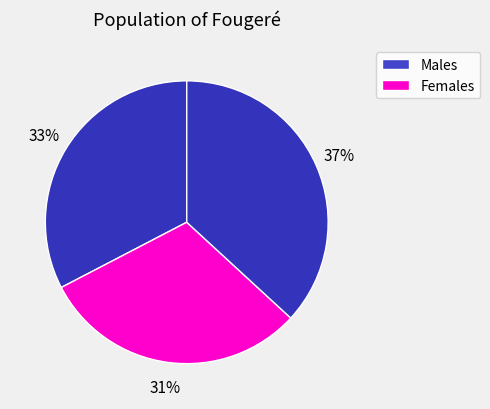

How many slices are in this pie chart?

3